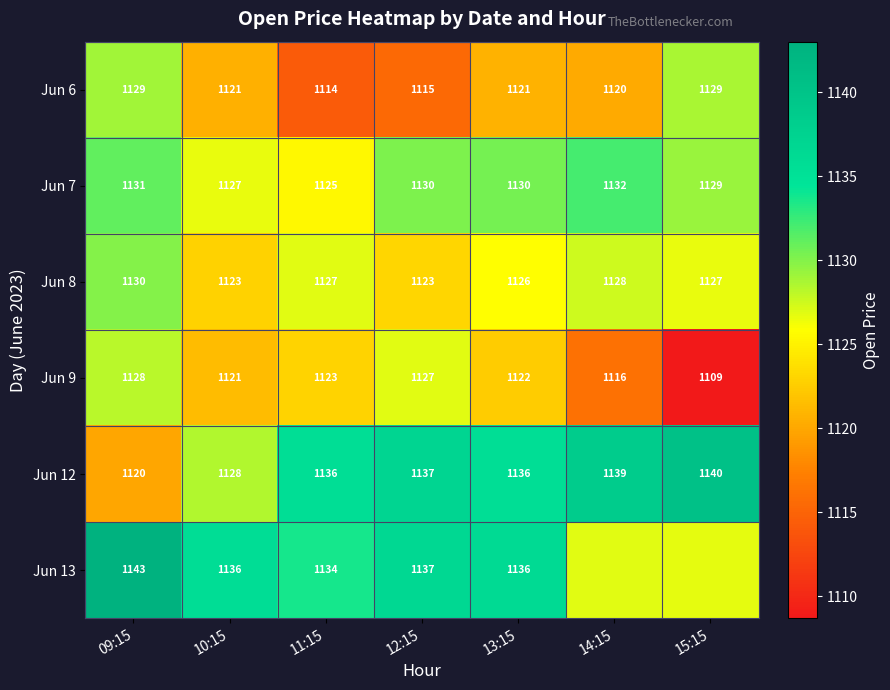

Is the value of Jun 12 at 15:15 greater than the value of Jun 6 at 12:15?

Yes